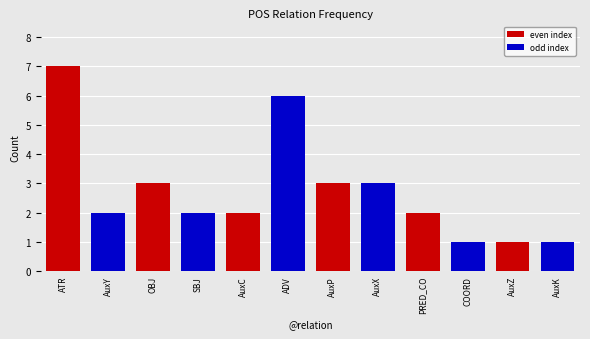

What is the approximate value at OBJ?

3